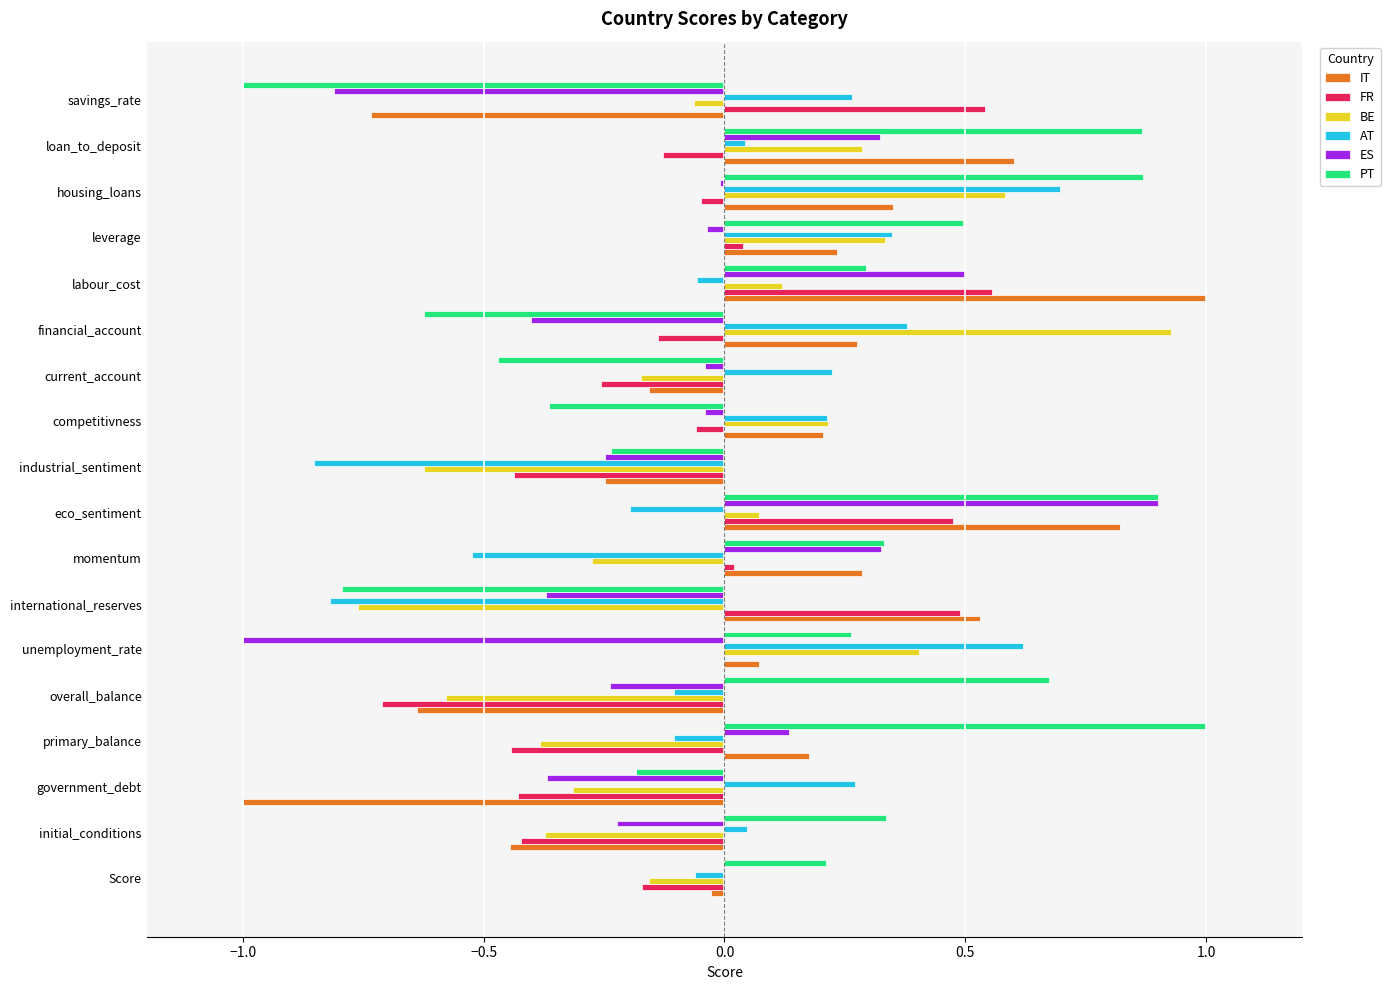

The value of AT at leverage is 0.1. True or false?

False